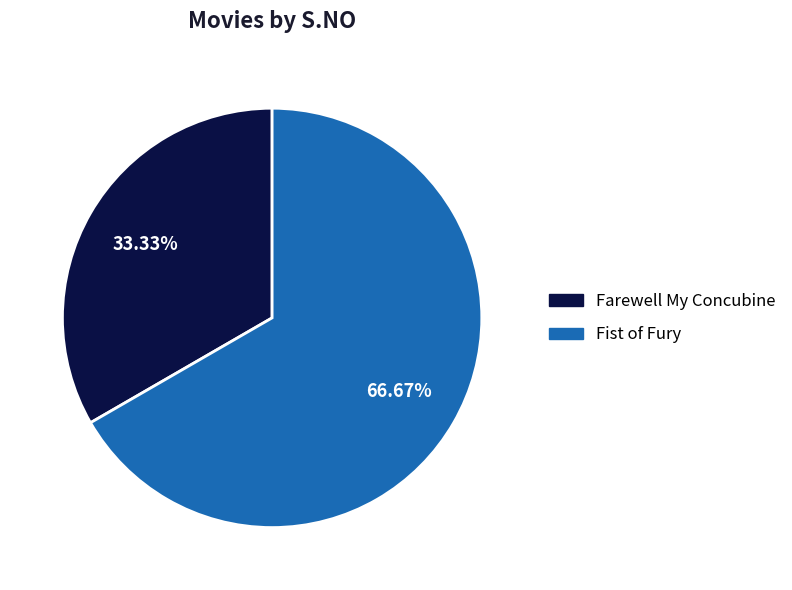

Rank the categories by value from lowest to highest.

Farewell My Concubine, Fist of Fury